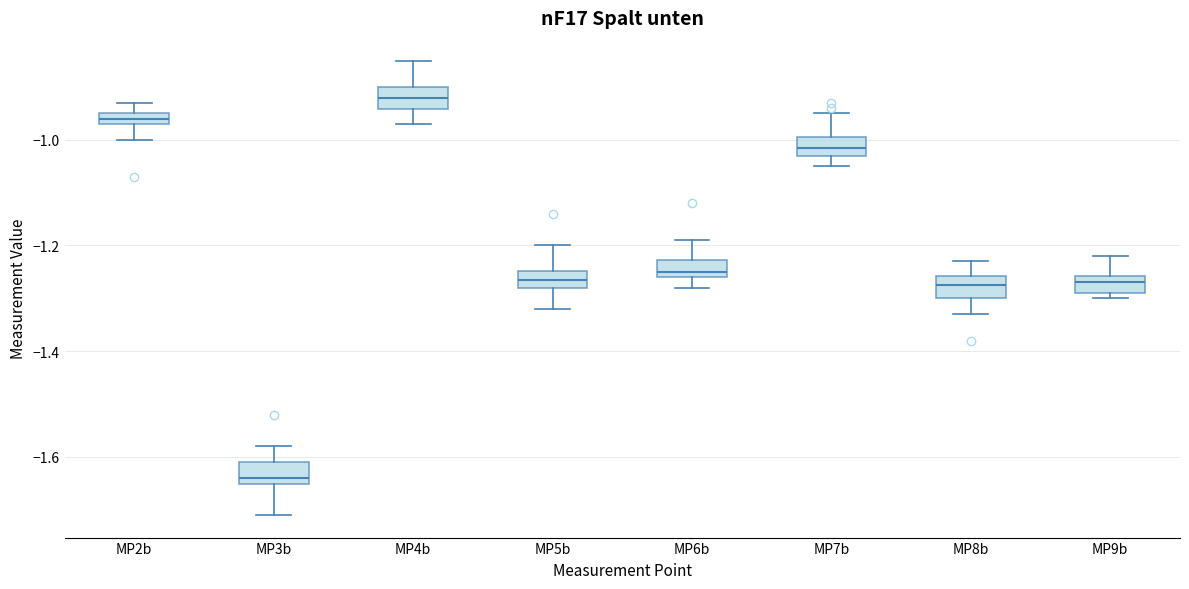

Where does the median line of the box for MP4b sit on the y-axis? The values are not printed on the chart, so give them approximately, as read against the axis.

-0.92